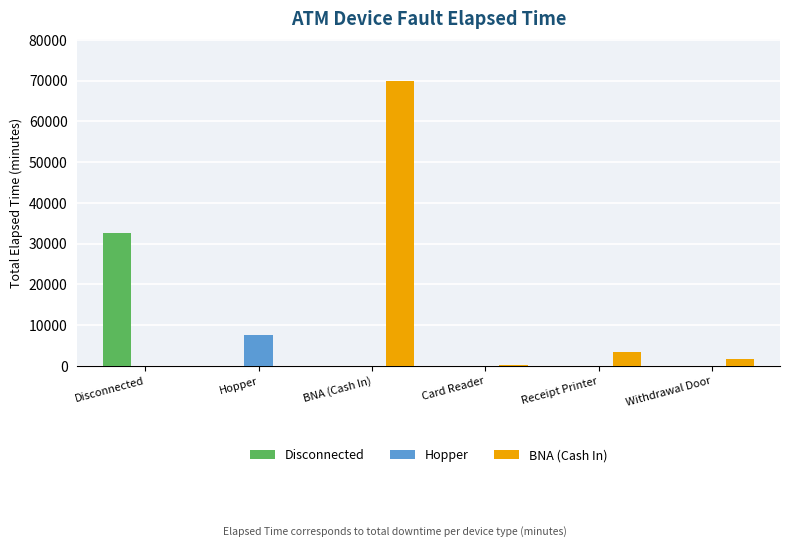

At which label does BNA (Cash In) first exceed 1605?

BNA (Cash In)